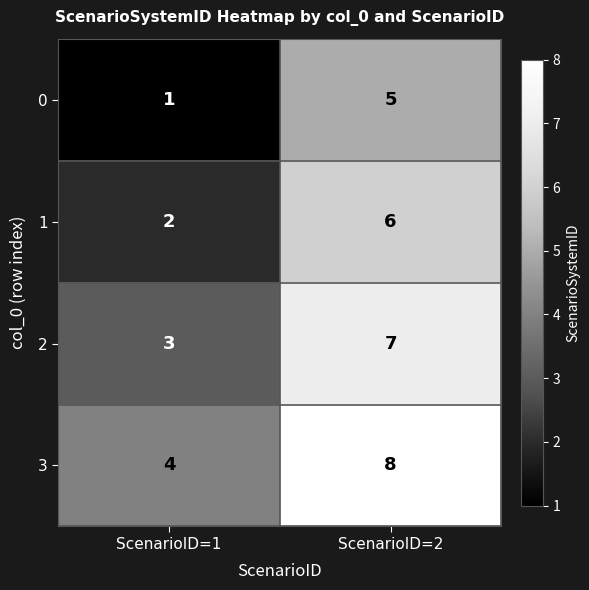

Reading left to right, extract all data points from this chart.

0: ScenarioID=1=1	ScenarioID=2=5
1: ScenarioID=1=2	ScenarioID=2=6
2: ScenarioID=1=3	ScenarioID=2=7
3: ScenarioID=1=4	ScenarioID=2=8